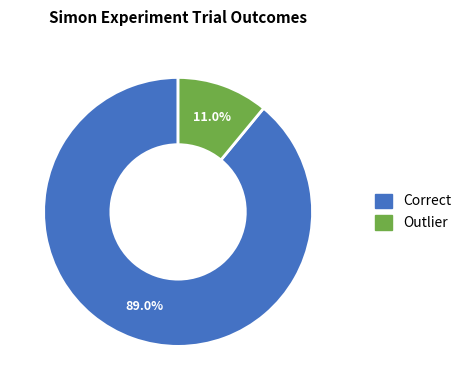

Is it true that Correct is 99% of the pie?

False